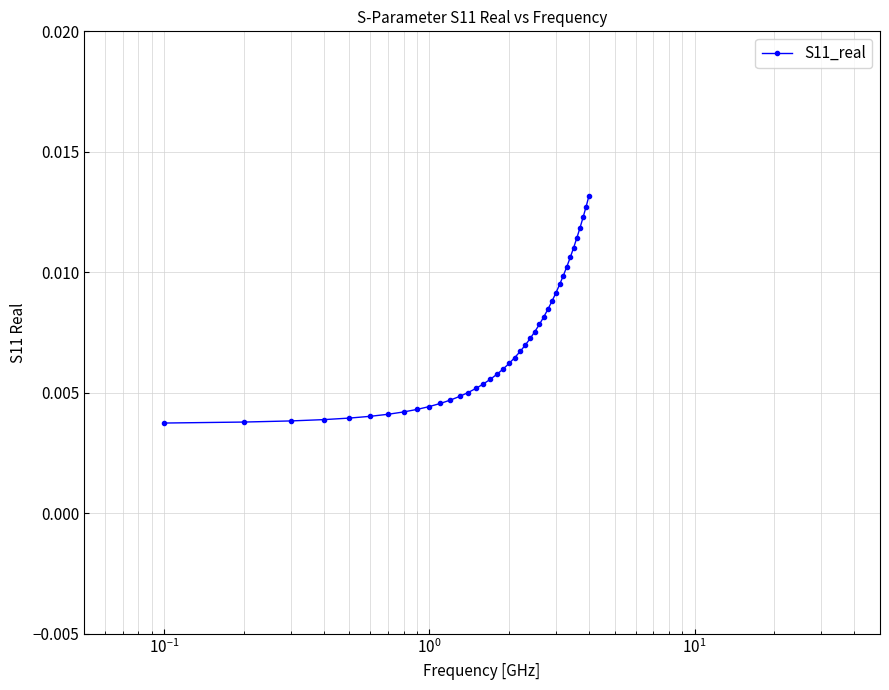

Count the values in the range 0 to 1.

40